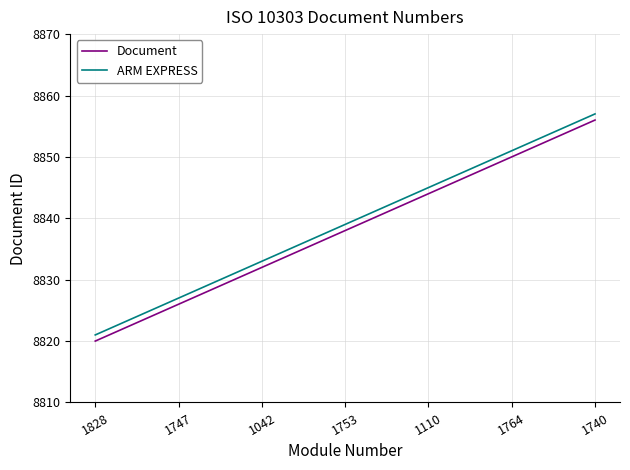

What is the difference between the maximum and minimum values in the ARM EXPRESS series?

36